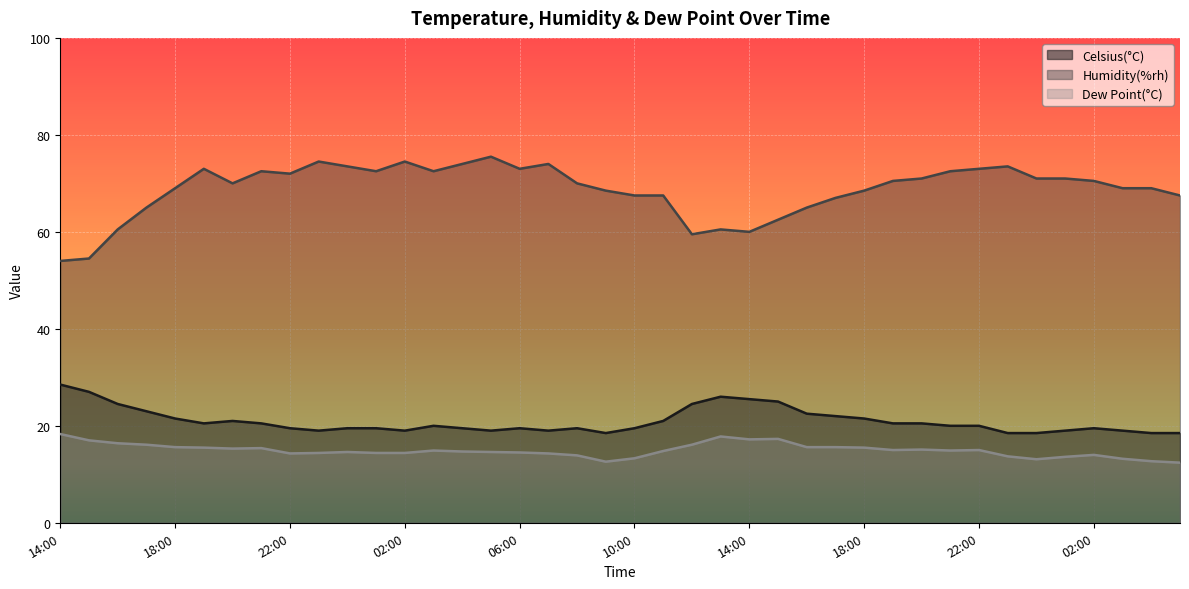

Which category has the highest value in the Dew Point(°C) series?

14:00